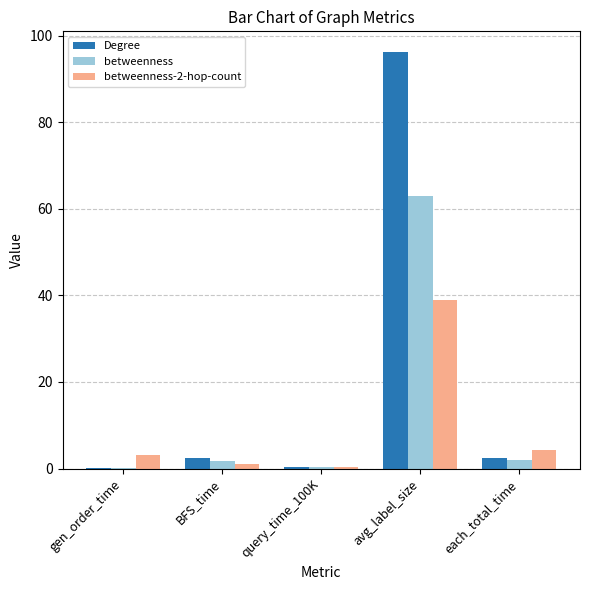

True or false: Degree has a value of 136.3 at avg_label_size.

False